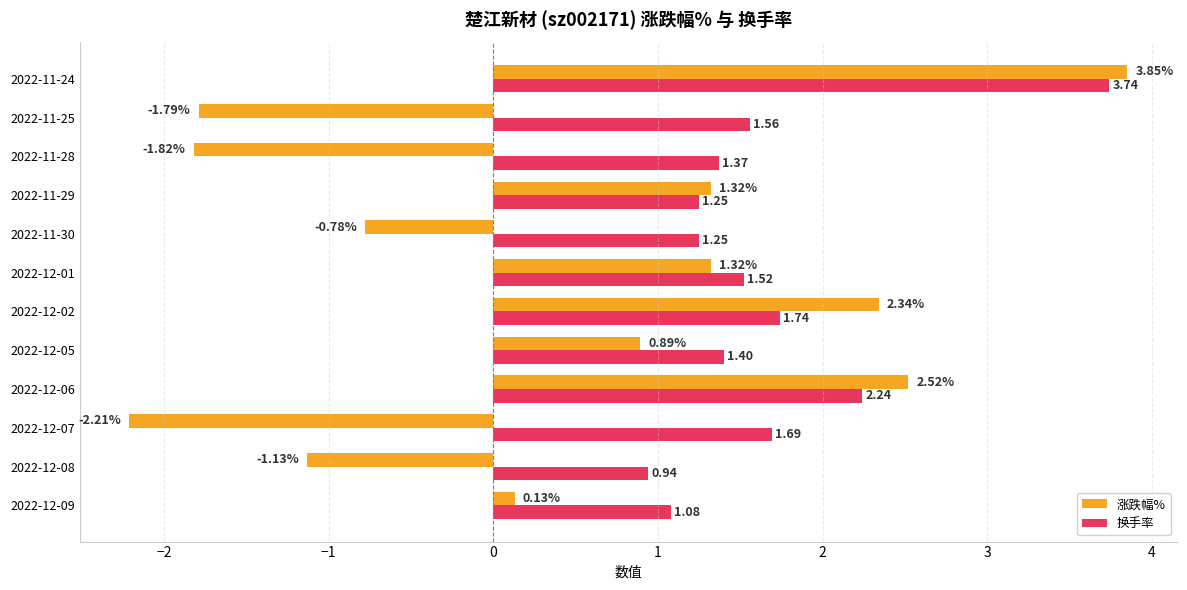

List the series in order of their peak value, highest first.

涨跌幅%, 换手率